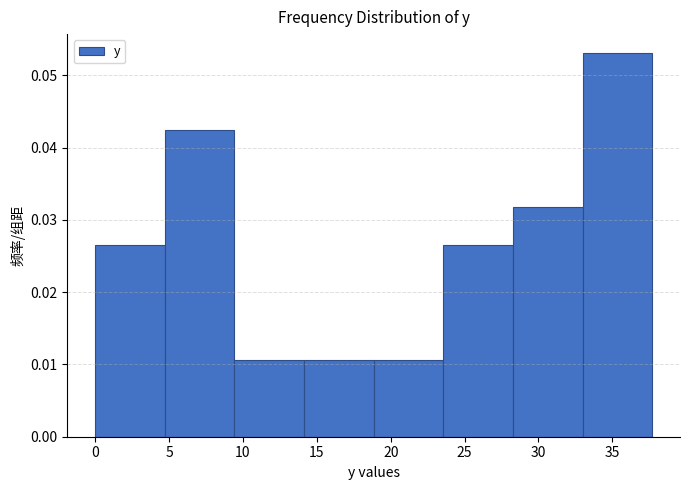

Reading left to right, transcribe this chart: for each bar, give the range it covers on the x-axis and its height. Neither the bar edges nor the heights are printed on the chart, so give them approximately, as read against the axes.

0.0 to 4.5: 0.027
4.5 to 9.5: 0.042
9.5 to 14.0: 0.011
14.0 to 19.0: 0.011
19.0 to 23.5: 0.011
23.5 to 28.5: 0.027
28.5 to 33.0: 0.032
33.0 to 37.5: 0.053